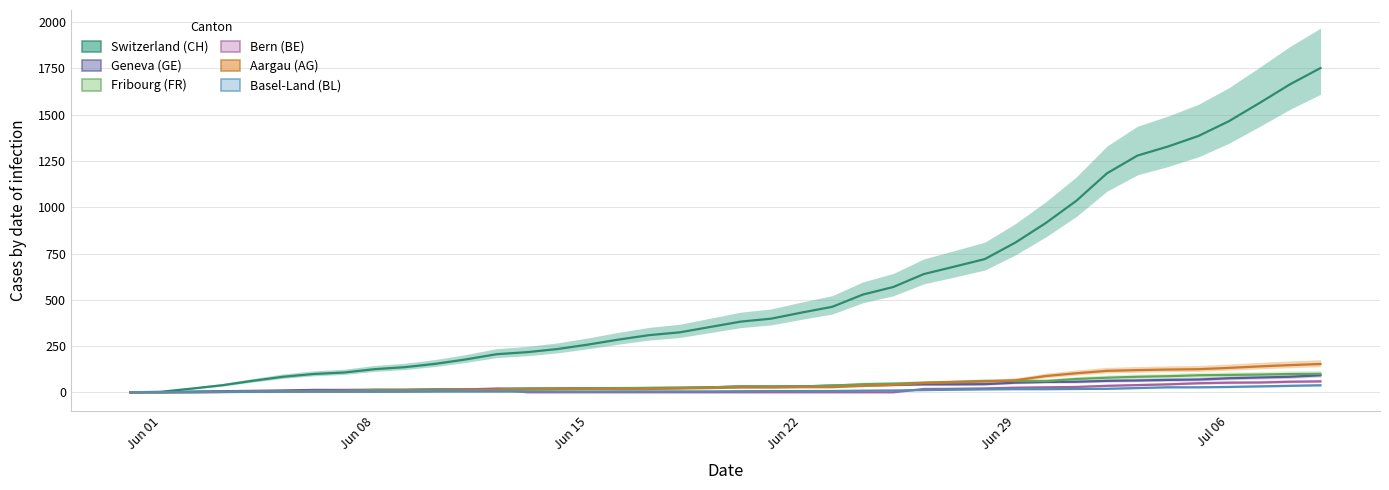

True or false: AG has more than 2 interior local peaks.

False